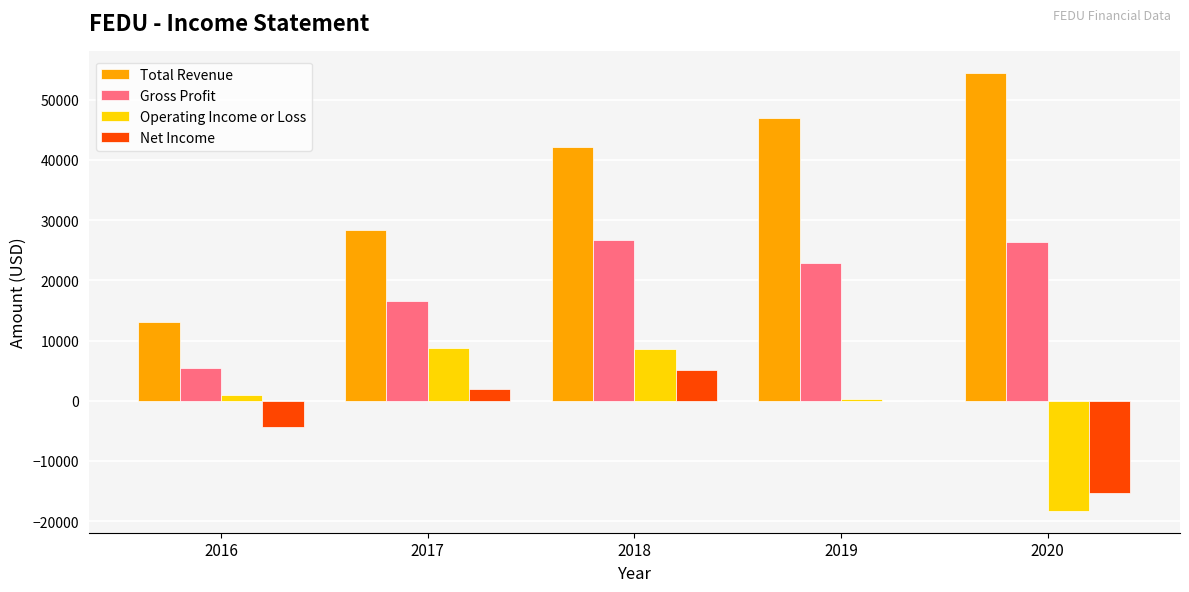

What is the spread (max minus min) of values at 2019?

47100